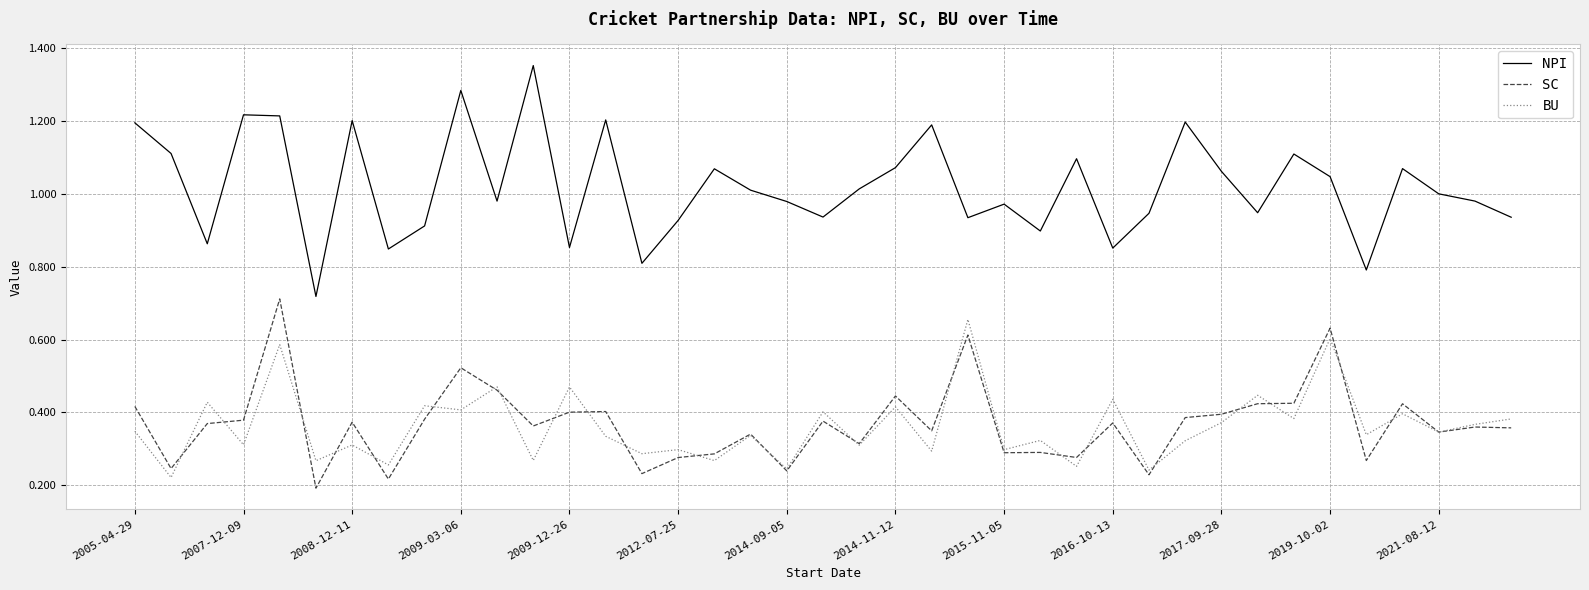

What are all the series names shown in the legend?

NPI, SC, BU